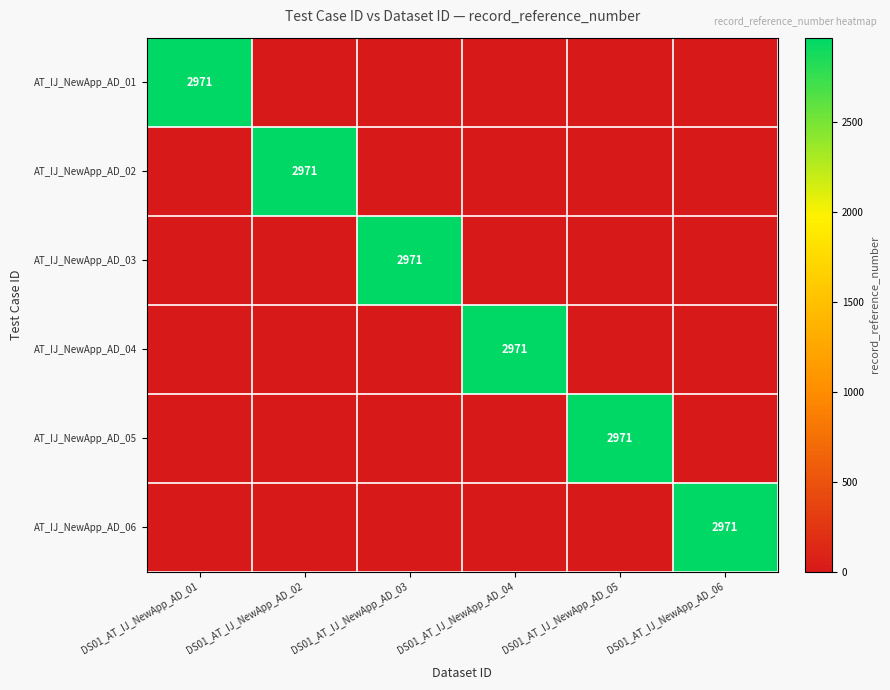

The AT_IJ_NewApp_AD_01 series shows 2971 at DS01_AT_IJ_NewApp_AD_01. True or false?

True